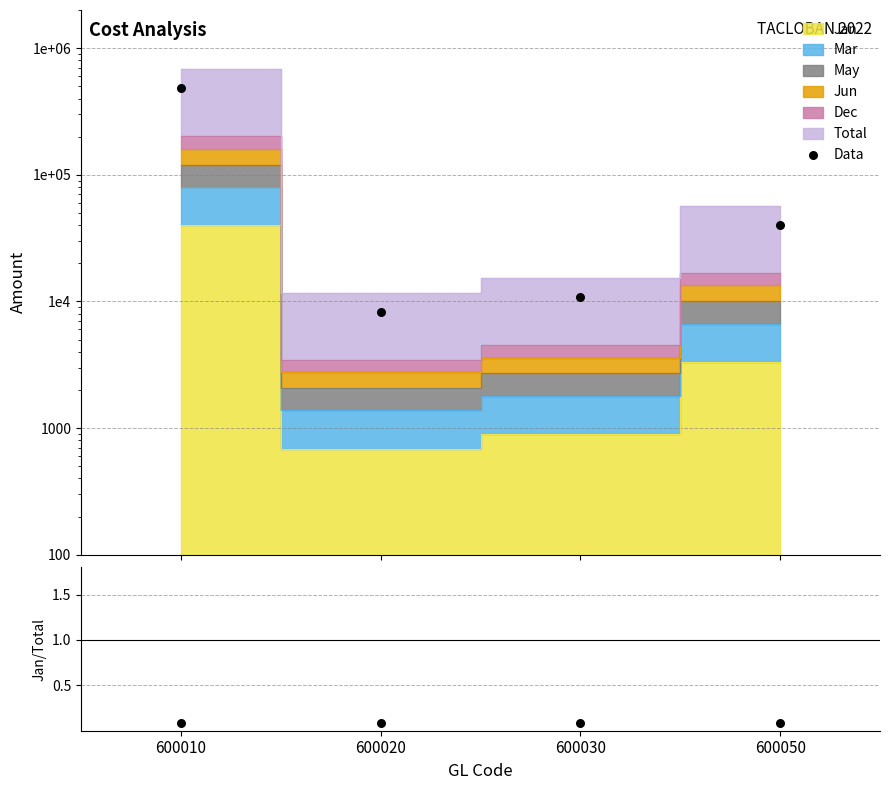

What is the total value across all series at 600020?

8254.8